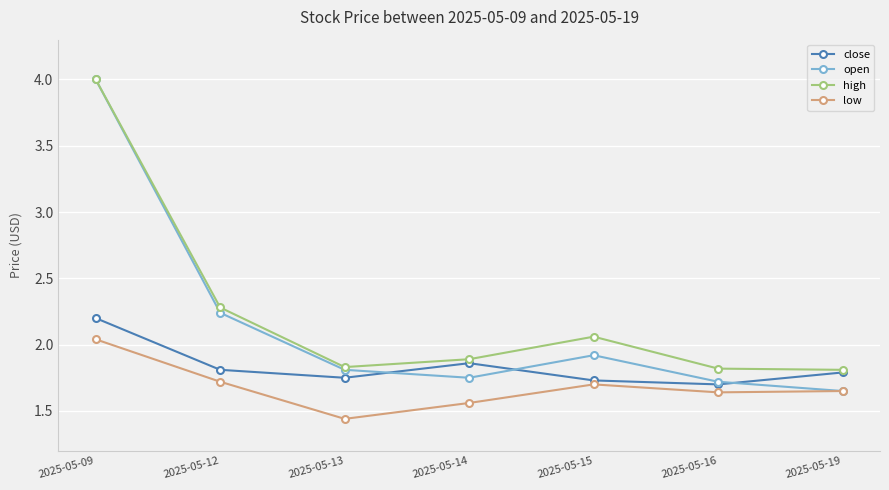

The low series shows 1.7 at 2025-05-15. True or false?

True